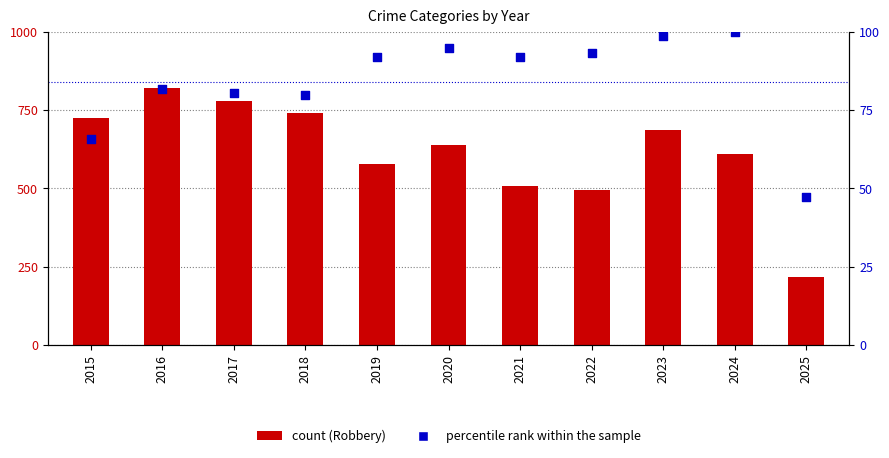

Which series has the largest total across all categories?

Robbery